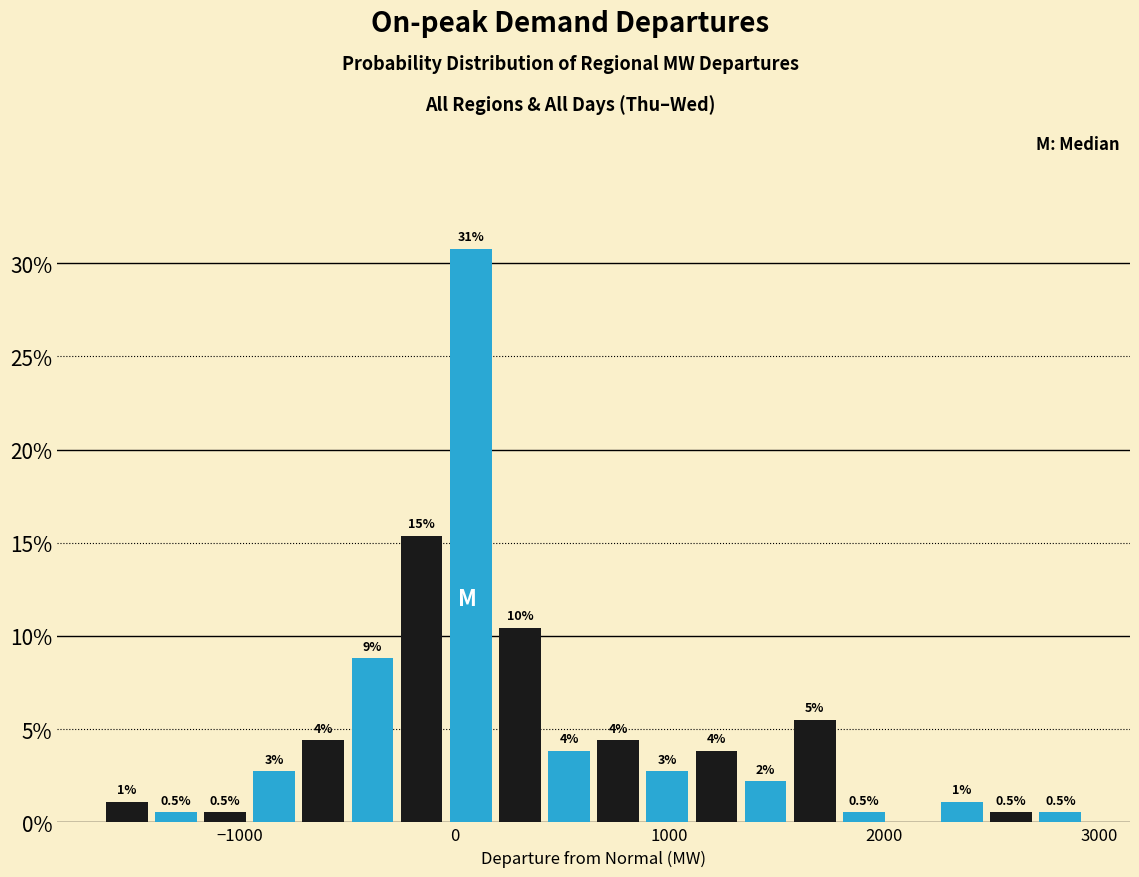

Around what value on the x-axis is the tallest bar? Give the approximate position of its centre, as read against the axis.

100